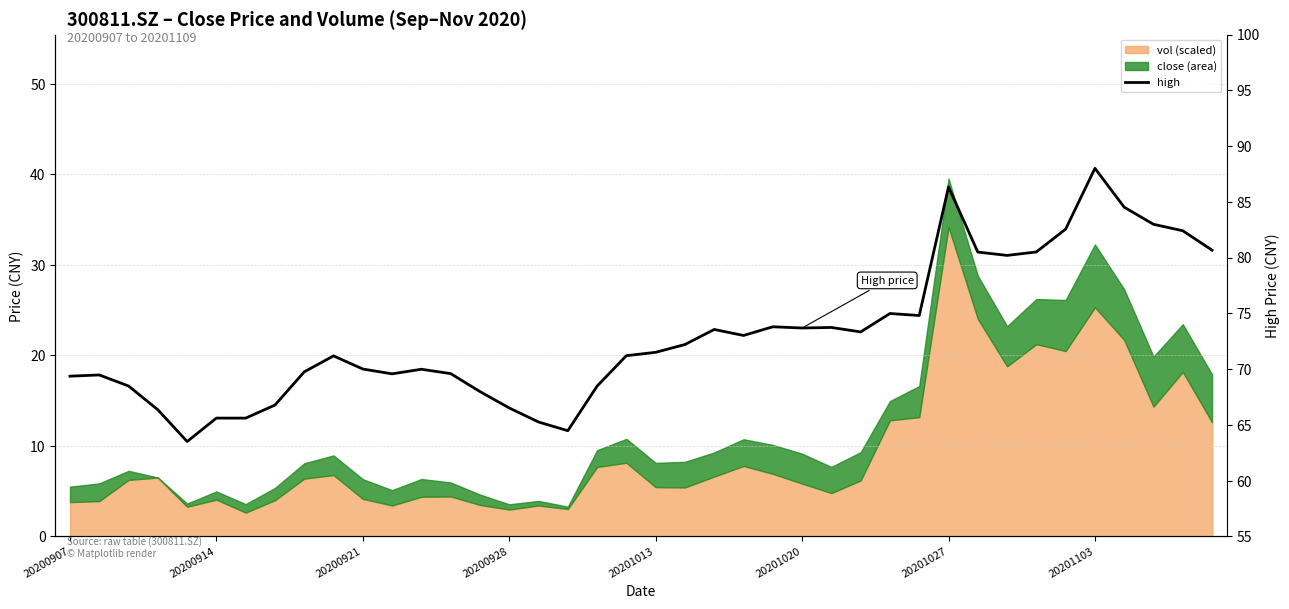

The chart shows a value of 130.5 at 34. True or false?

False